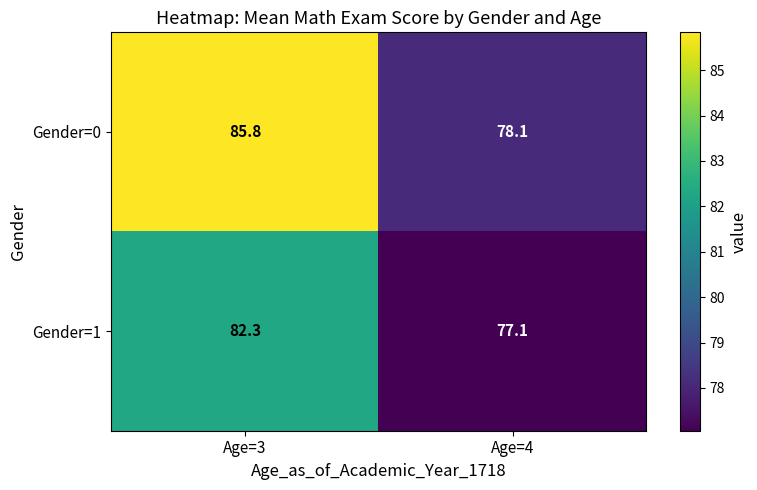

Rank the series by their maximum value, from lowest to highest.

Gender=1, Gender=0